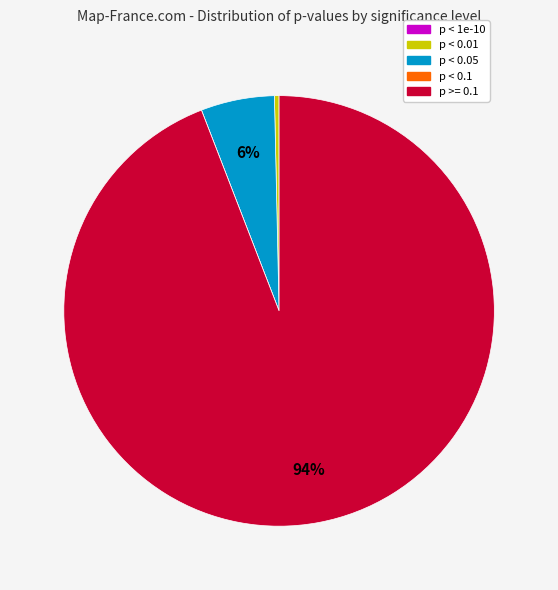

Which slice is the largest?

p >= 0.1